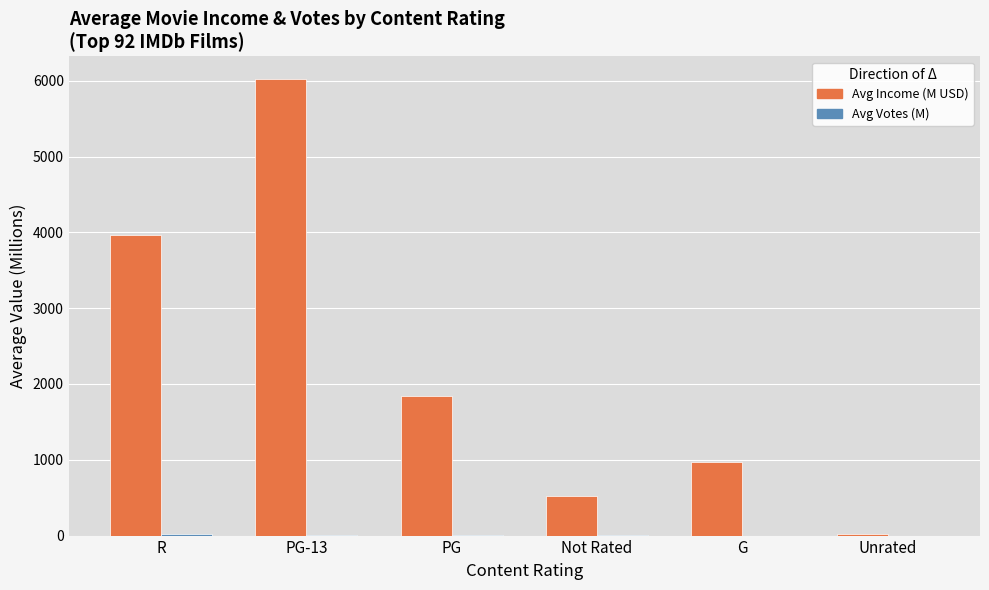

Is it true that Avg Income (M USD) equals 1976.0 at R?

False